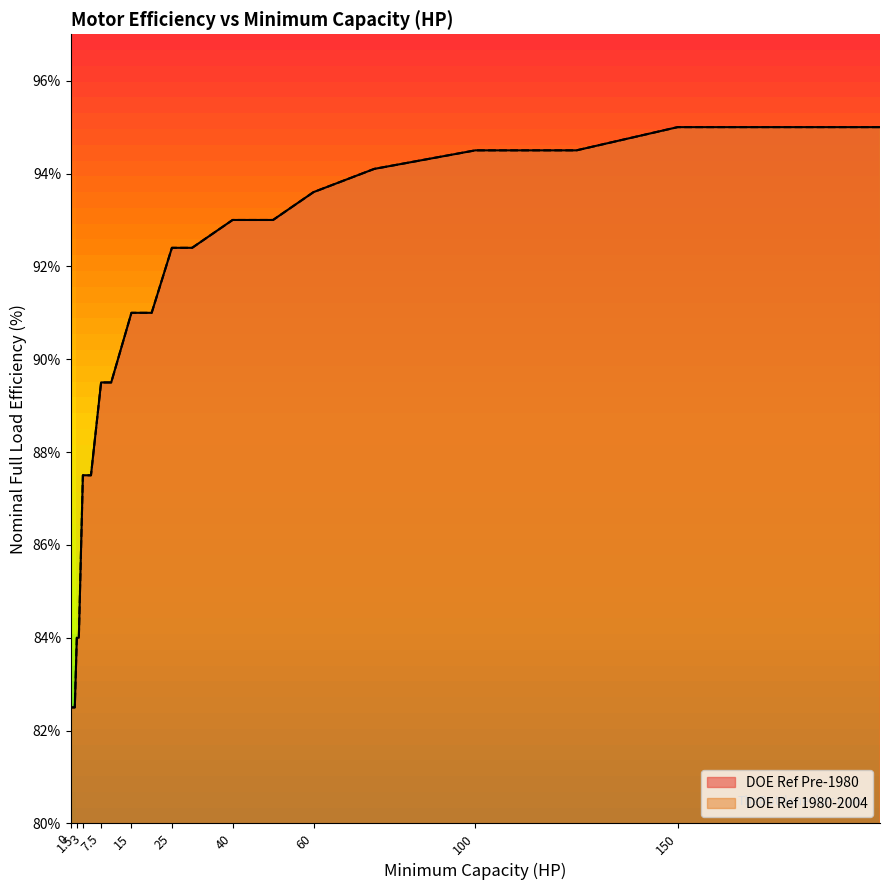

Count the number of categories in the chart.

20